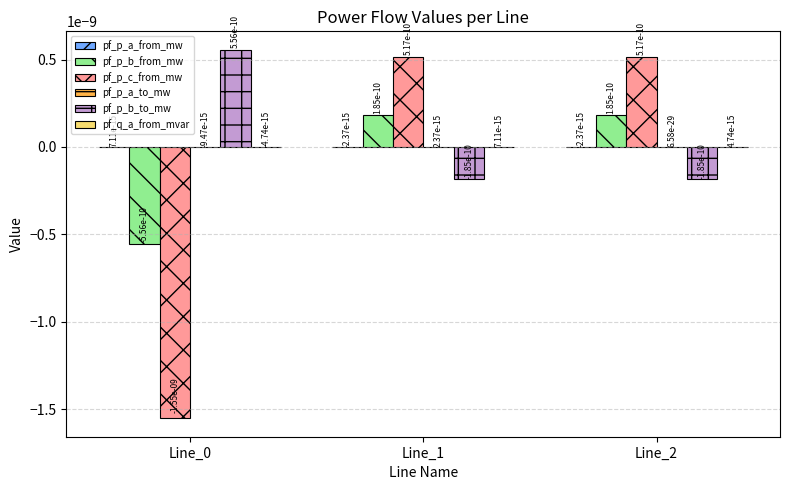

Is it true that pf_p_b_from_mw equals 0.0 at Line_1?

True